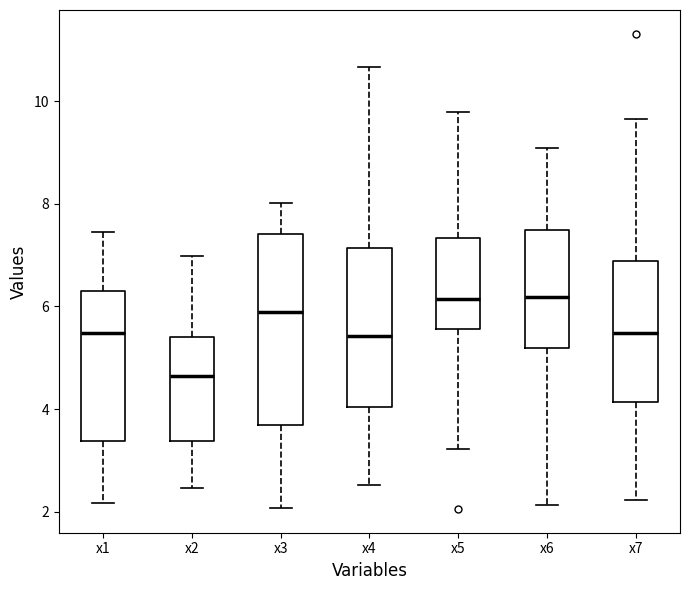

Comparing the boxes themselves (not the whiskers), which one is the tallest?

x3